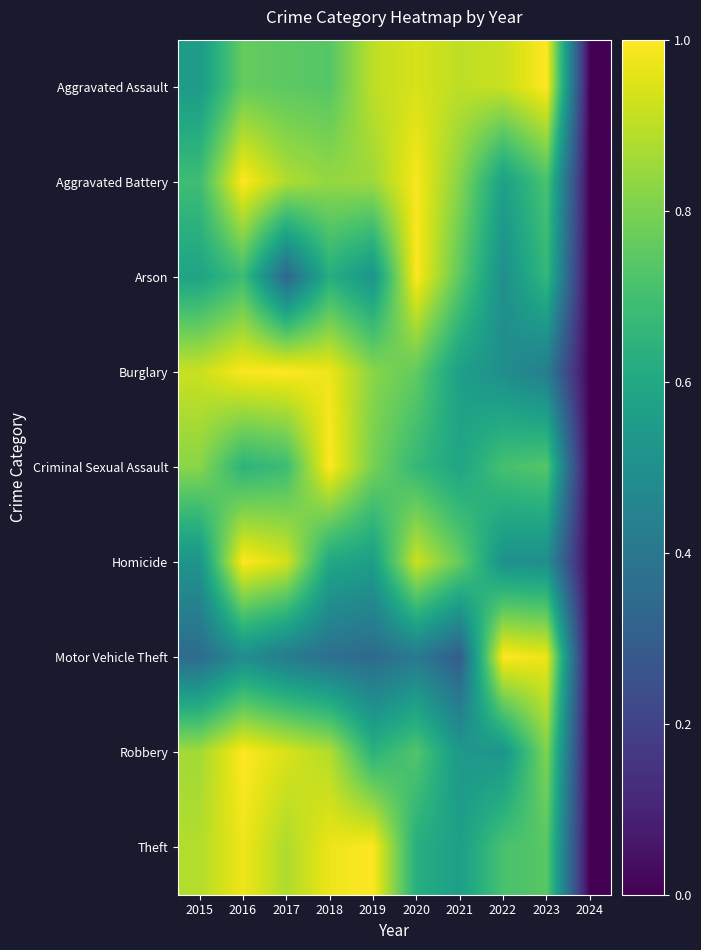

List the series in order of their peak value, lowest first.

Aggravated Assault, Aggravated Battery, Arson, Burglary, Criminal Sexual Assault, Homicide, Motor Vehicle Theft, Robbery, Theft